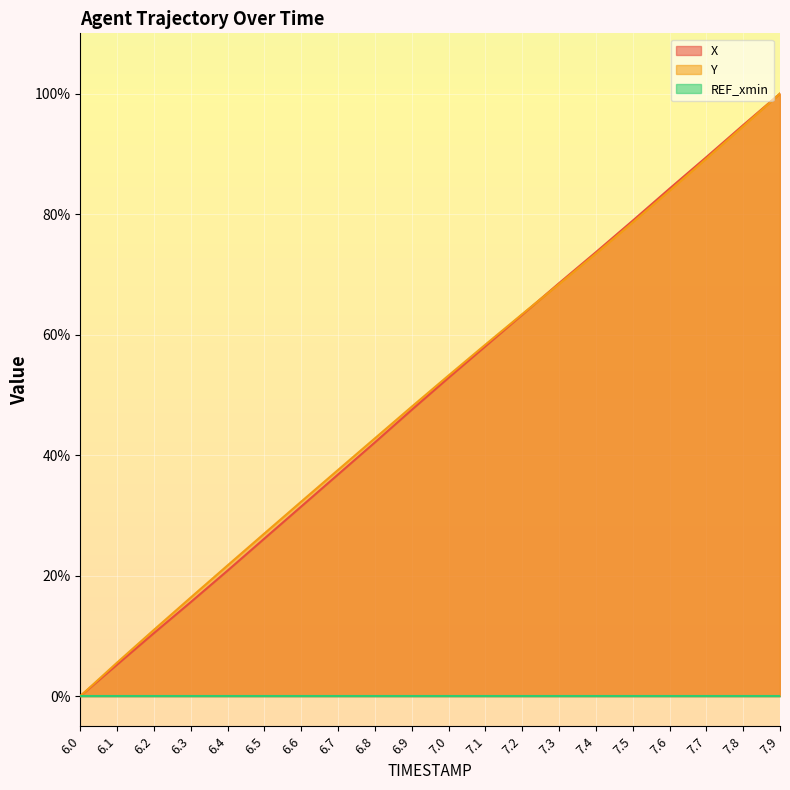

Which has a higher value, 7.6 or 6.7?

7.6